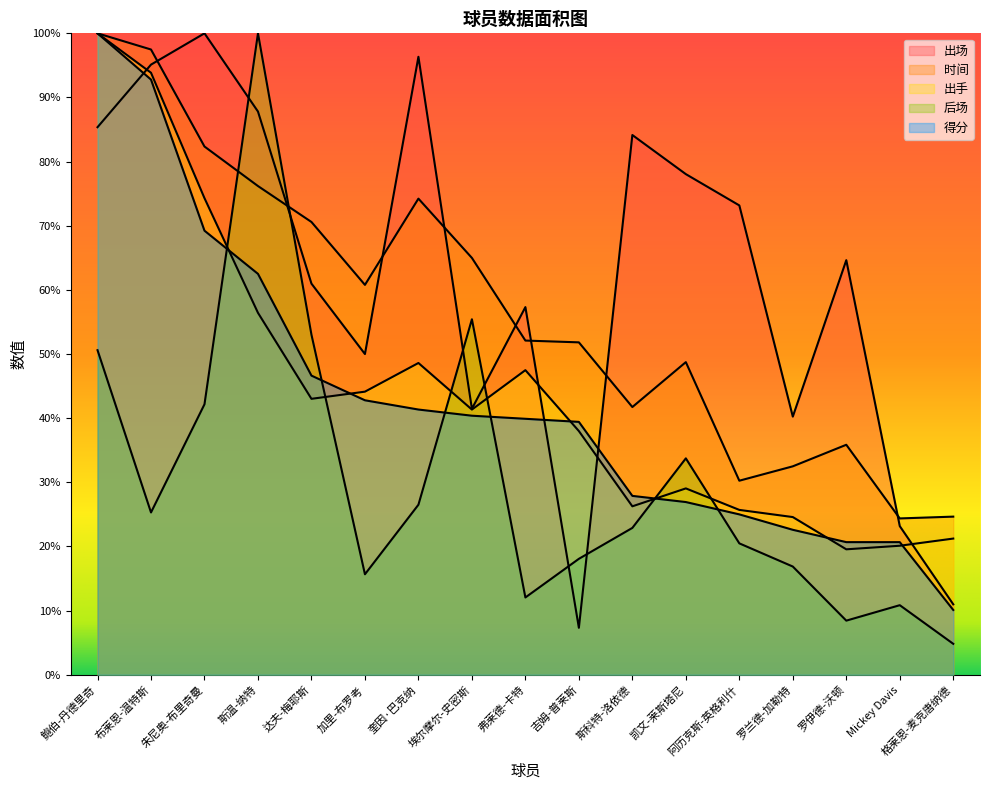

What is the sum of the 出场 values at 罗兰德-加勒特 and 鲍伯-丹德里奇?

125.6